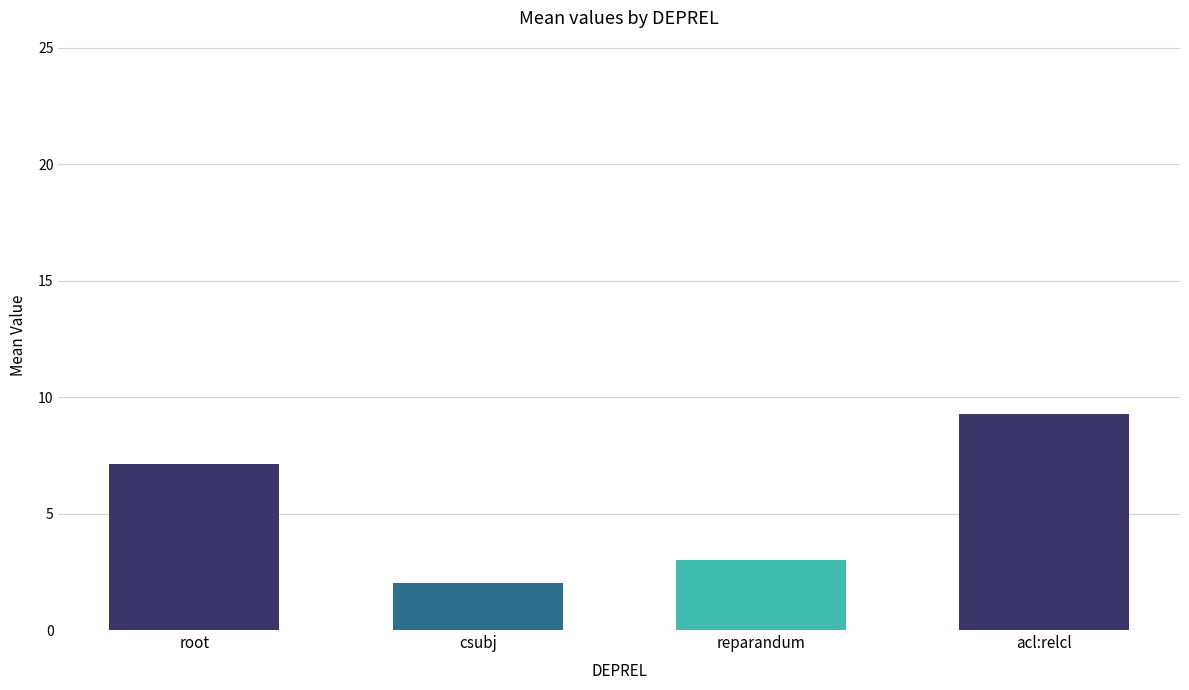

Between root and reparandum, which is larger?

root